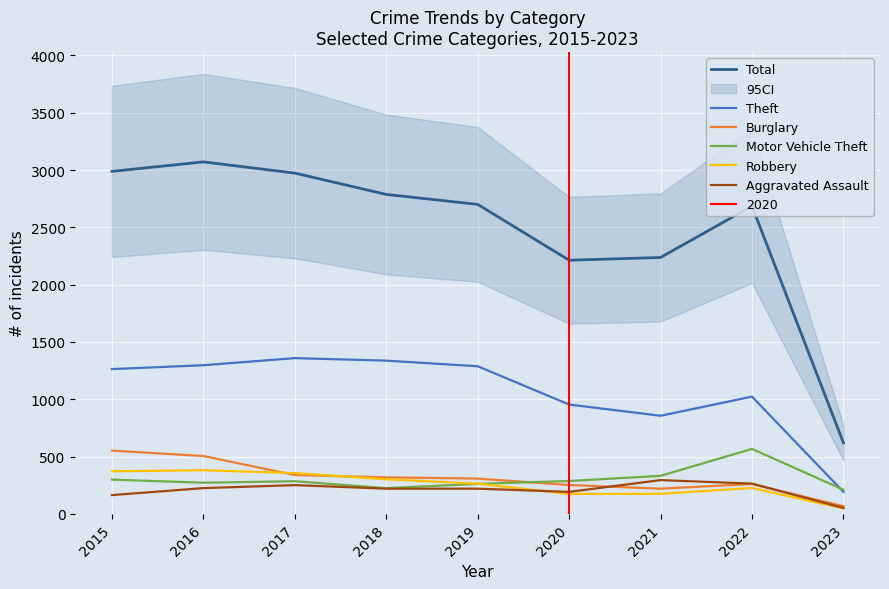

What is the sum of all Total values?

22274